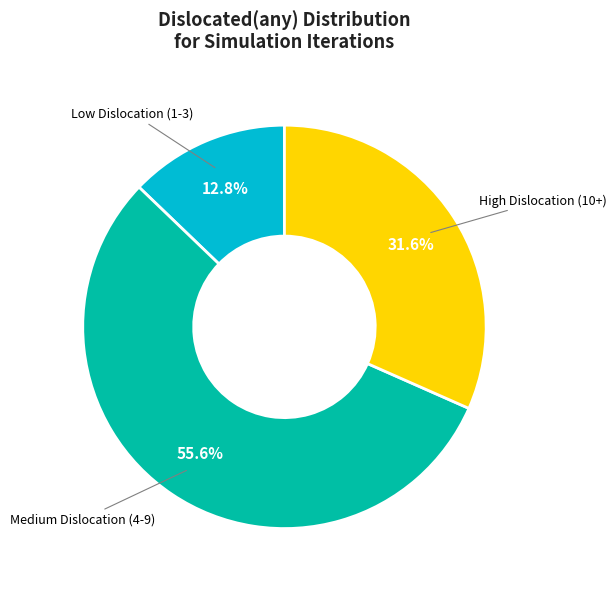

Does any single category account for the majority?

Yes